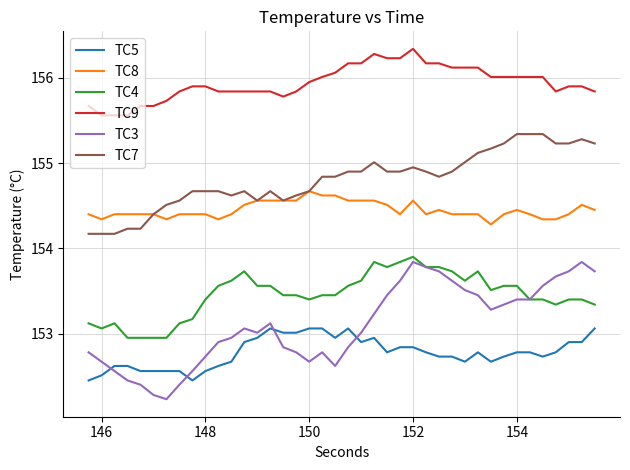

Which series has the largest range (max minus min)?

TC3